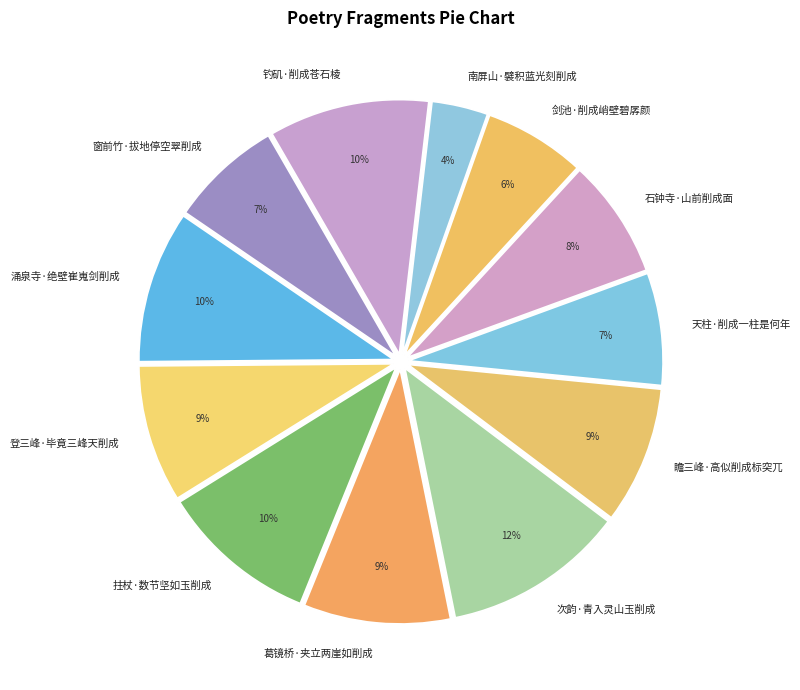

The 次韵·青入灵山玉削成 slice represents 12% of the pie. True or false?

True